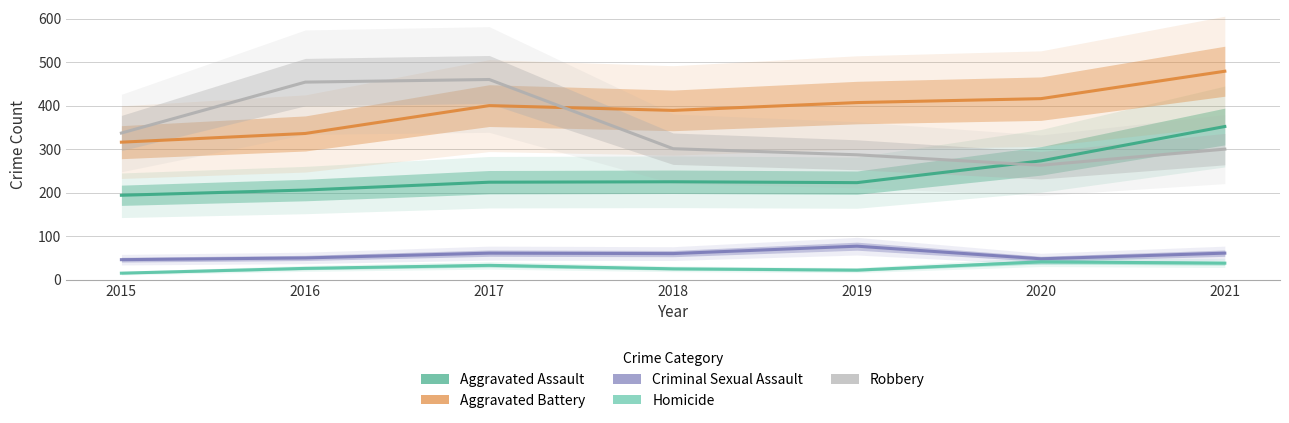

Reading right to left, list all the values displayed in this chart.

Aggravated Assault: 2021=352	2020=273	2019=223	2018=225	2017=224	2016=206	2015=194
Aggravated Battery: 2021=479	2020=416	2019=407	2018=389	2017=400	2016=336	2015=316
Criminal Sexual Assault: 2021=61	2020=48	2019=77	2018=60	2017=61	2016=50	2015=46
Homicide: 2021=38	2020=41	2019=22	2018=25	2017=33	2016=26	2015=15
Robbery: 2021=300	2020=263	2019=287	2018=301	2017=460	2016=454	2015=337